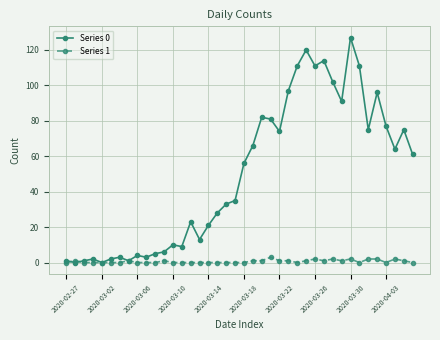

Which series has the largest total across all categories?

Series 0